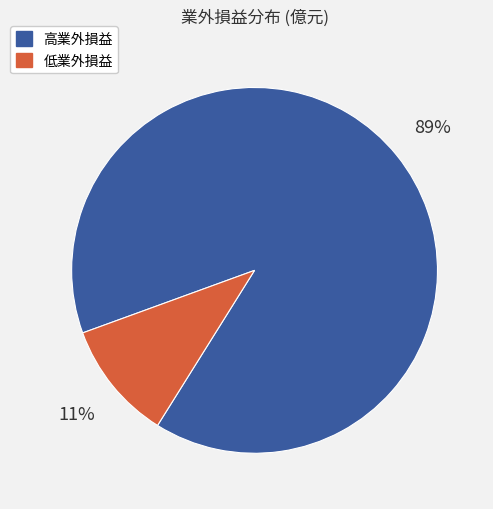

To the nearest percent, what is the combined percentage of 高業外損益 and 低業外損益?

100%